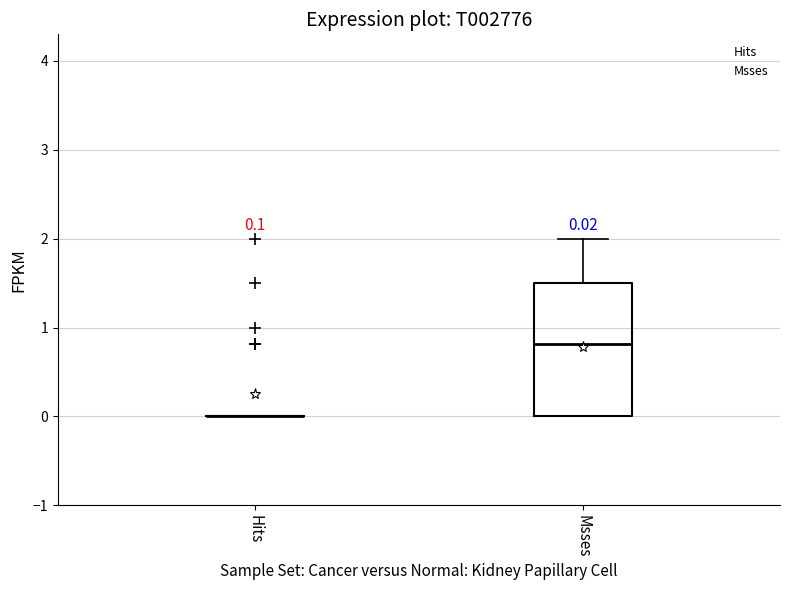

Which box is the tallest, from its lower edge to its upper edge?

Msses